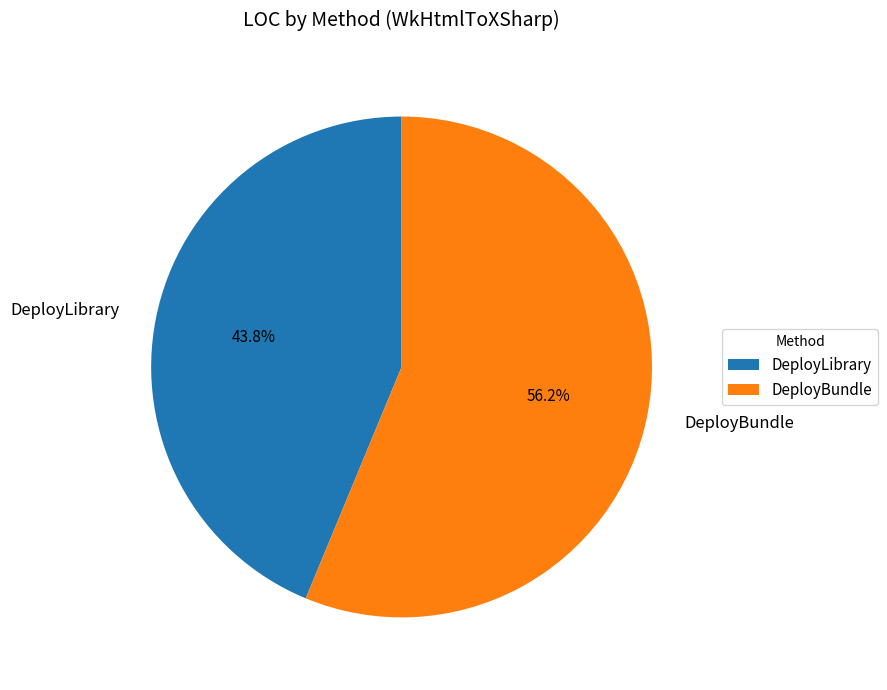

Does DeployBundle account for over 50% of the chart?

Yes